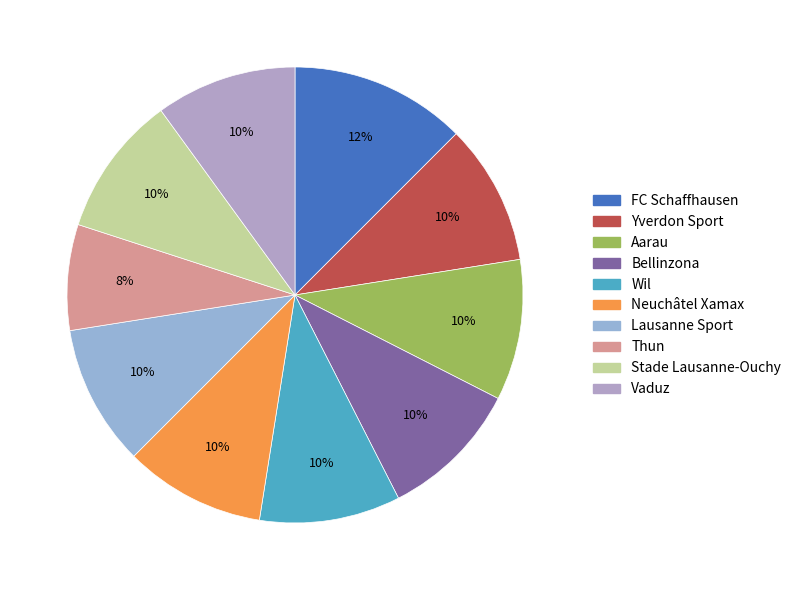

How many slices are in this pie chart?

10